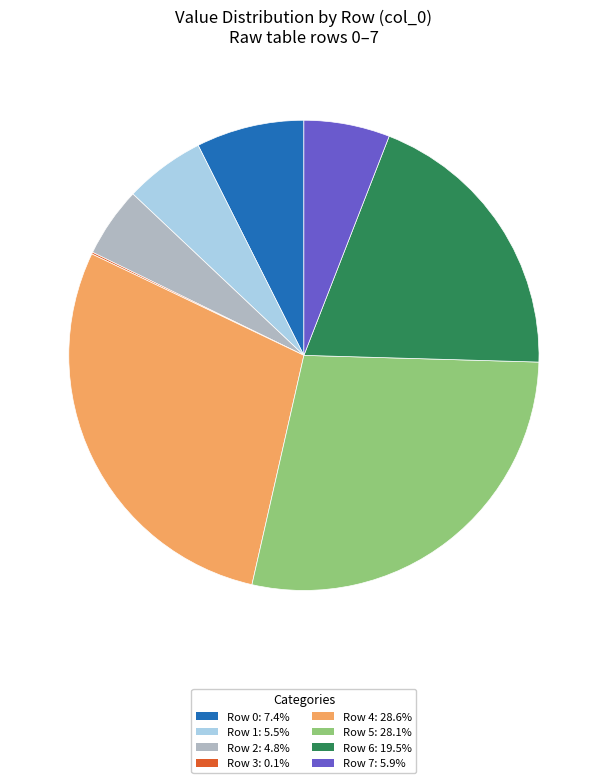

Is Row 1 the majority of the pie?

No